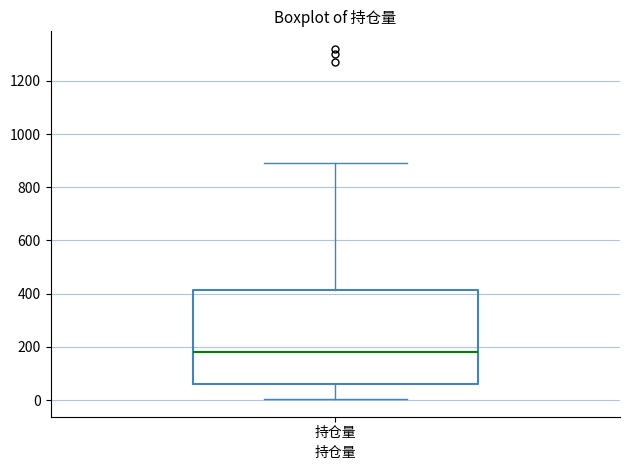

Where does the upper whisker of the box for 持仓量 end on the y-axis? The values are not printed on the chart, so give them approximately, as read against the axis.

900